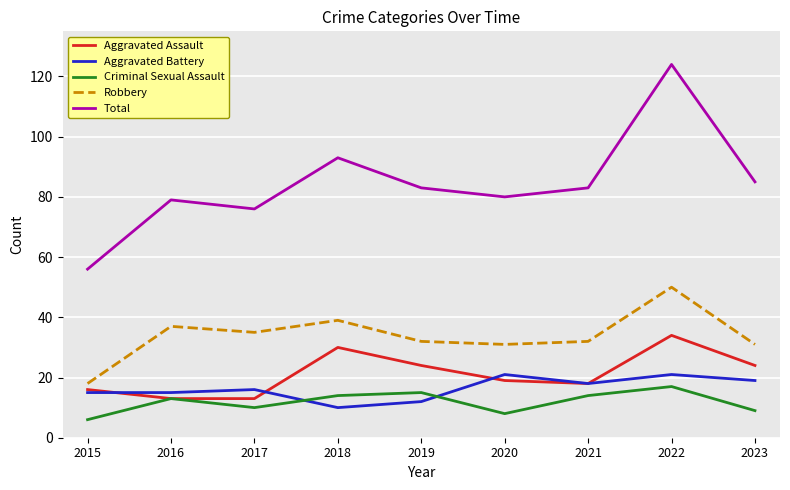

How many interior local valleys does the Criminal Sexual Assault series have?

2